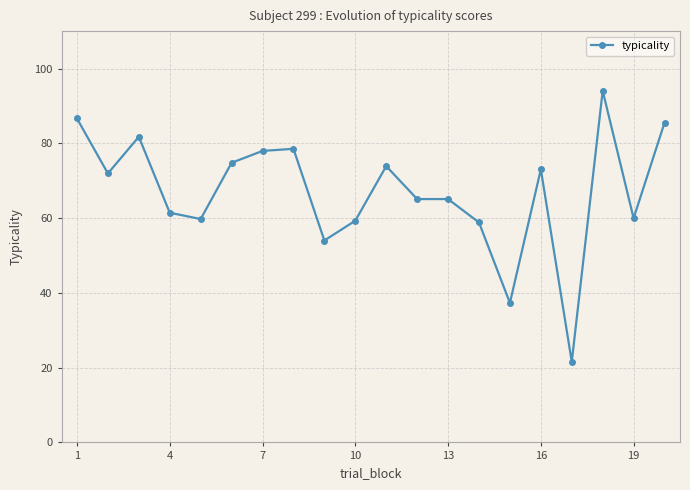

True or false: the data has more than 0 interior local peaks.

True